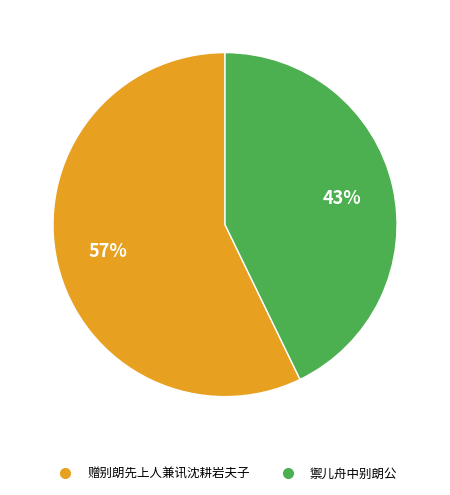

Approximately how many times larger is the value at 赠别朗先上人兼讯沈耕岩夫子 compared to 禦儿舟中别朗公?

1.3